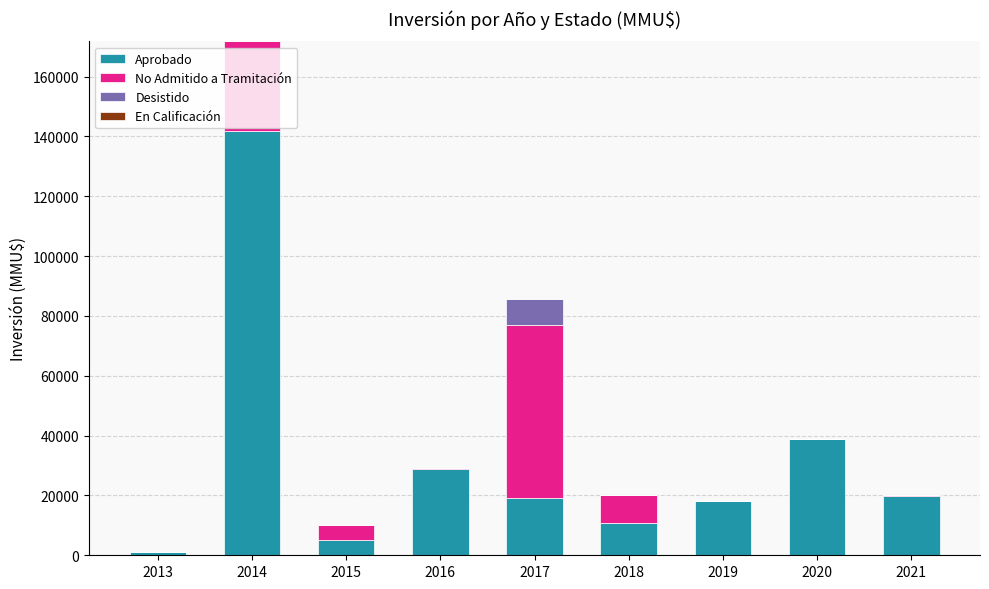

At which category is the sum across all series the highest?

2014